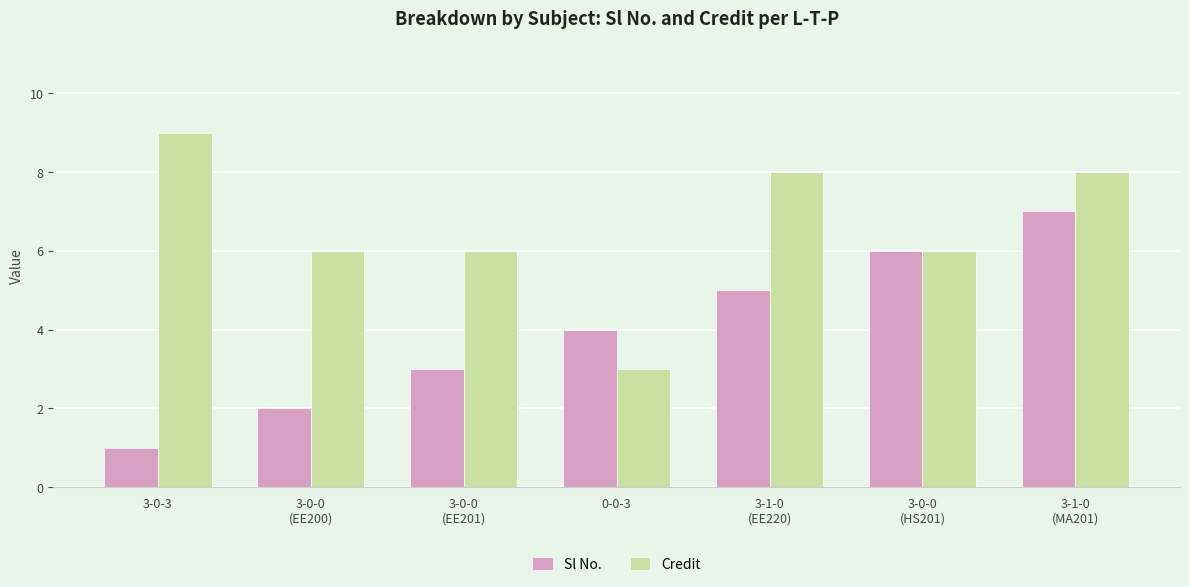

The Credit series shows 13 at 3-1-0
(MA201). True or false?

False